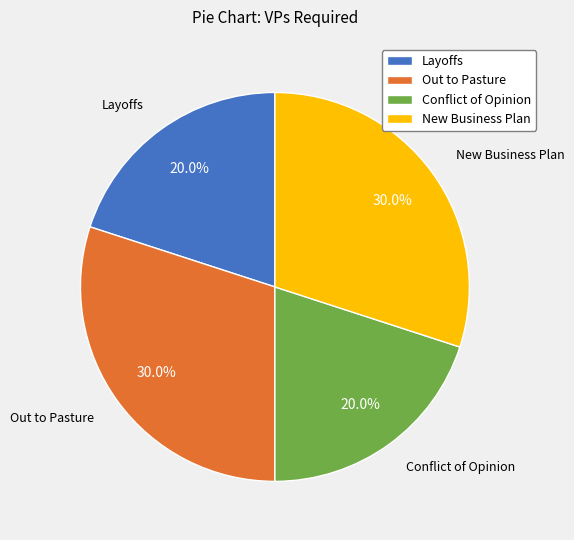

To the nearest percent, what is the combined percentage of New Business Plan and Conflict of Opinion?

50%